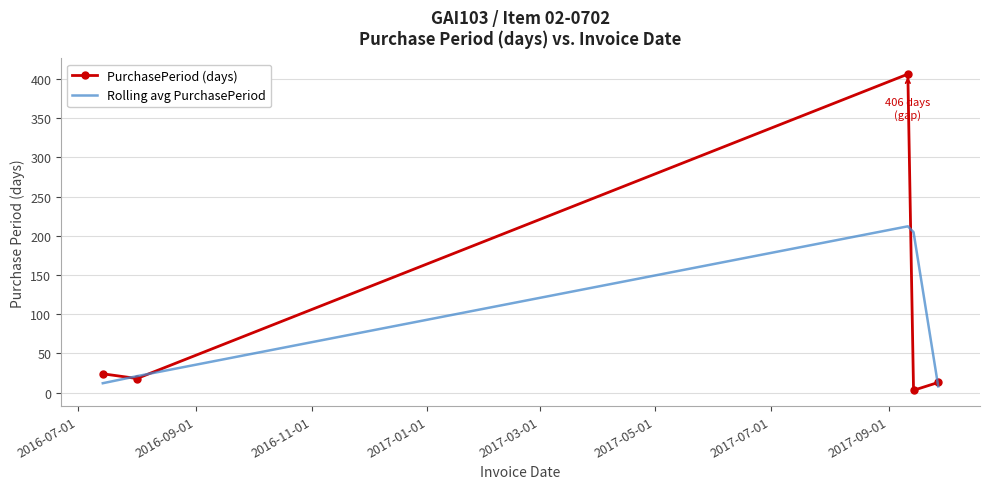

What is the difference between the maximum and minimum values in the PurchasePeriod (days) series?

403.0